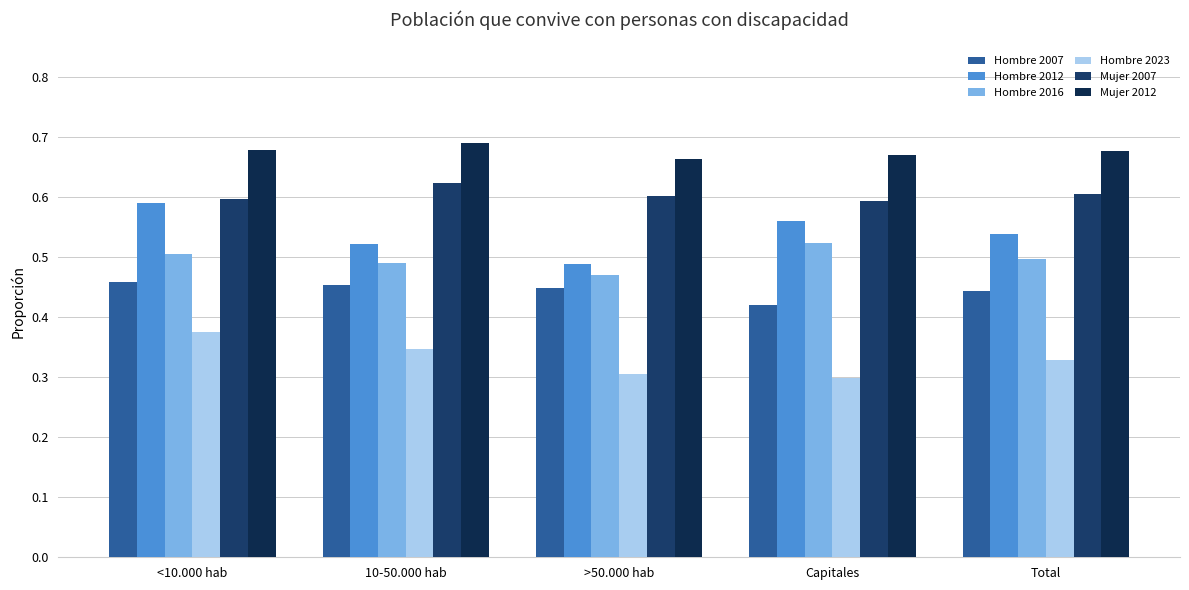

Between >50.000 hab and Total, which series saw the biggest shift?

Hombre 2012